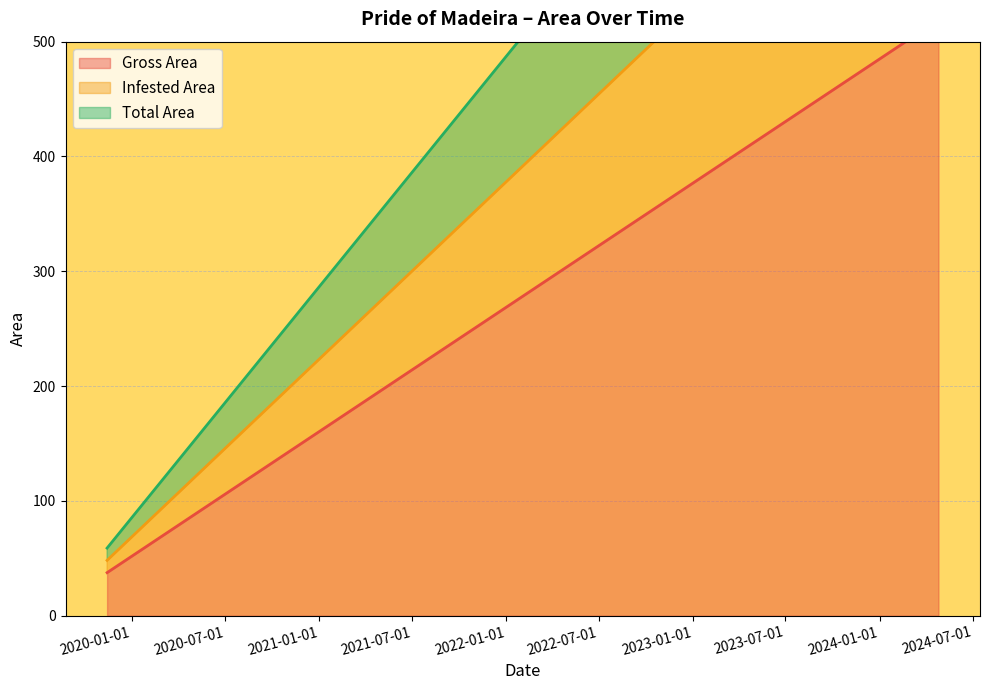

What is the label of the 3rd point from the left?

2019-11-14